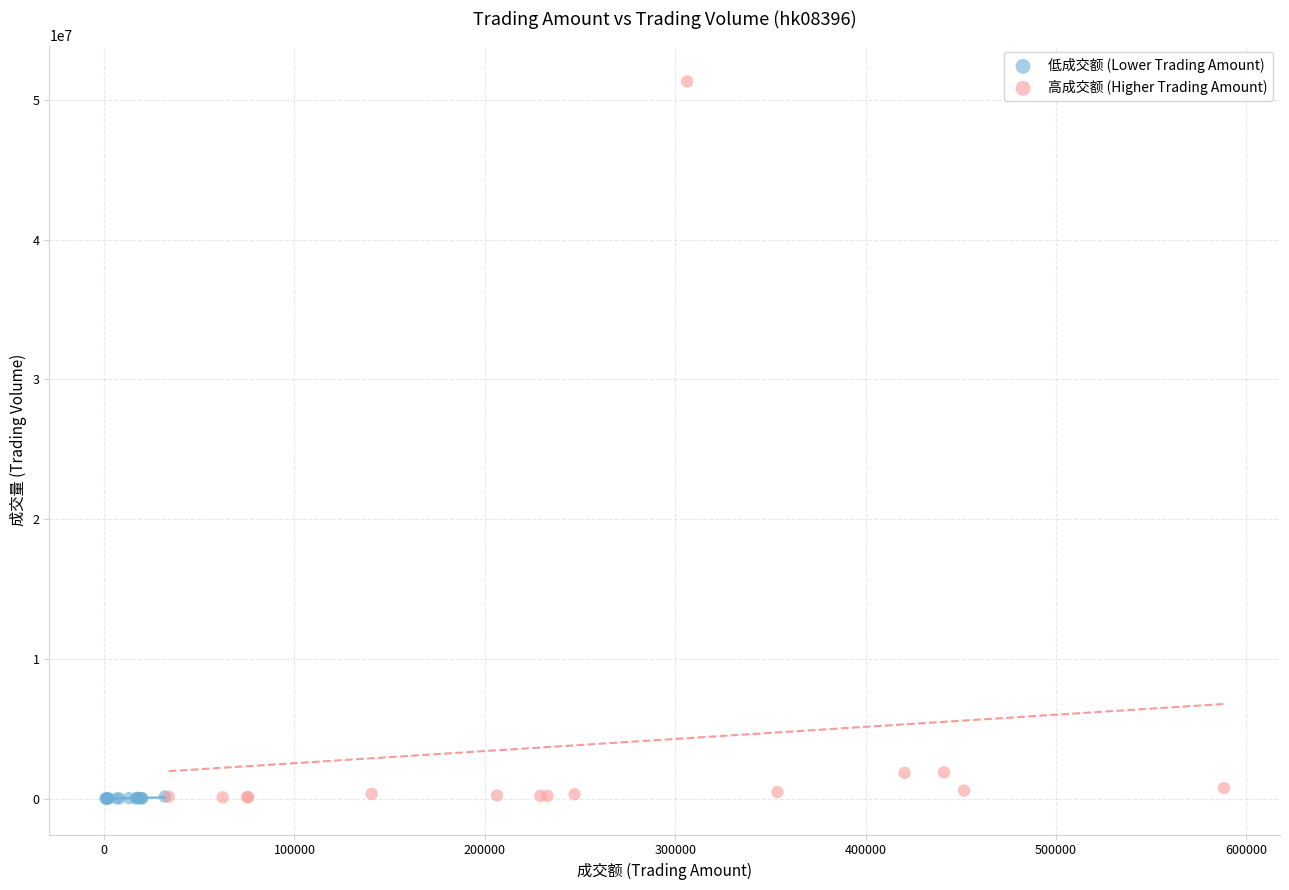

Which series contains the highest Y value?

高成交额 (Higher Trading Amount)